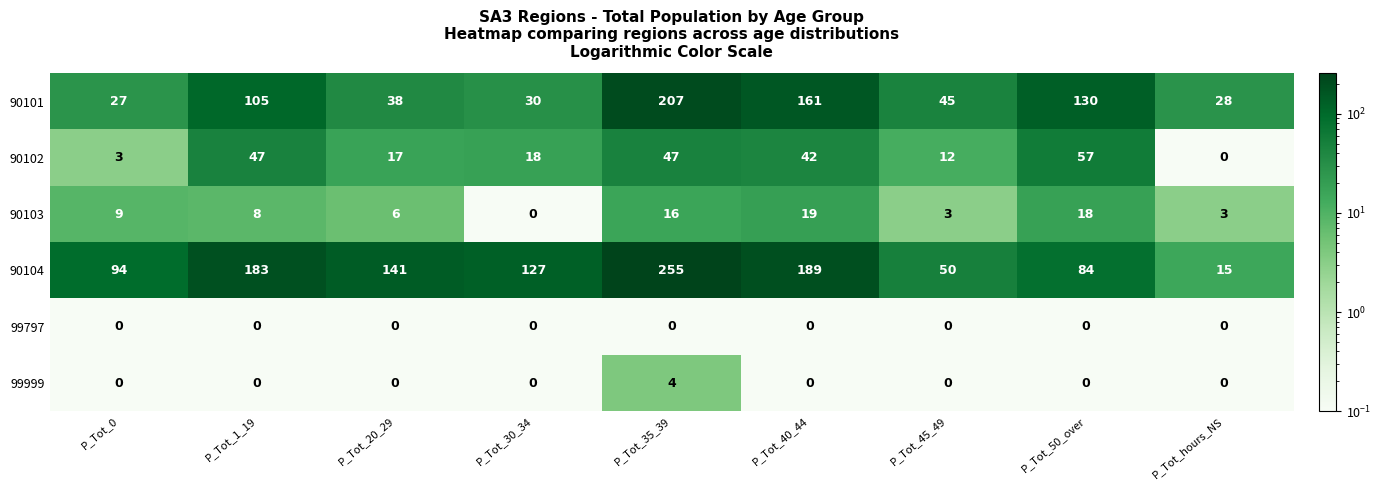

Between P_Tot_30_34 and P_Tot_50_over, which series saw the biggest shift?

90101